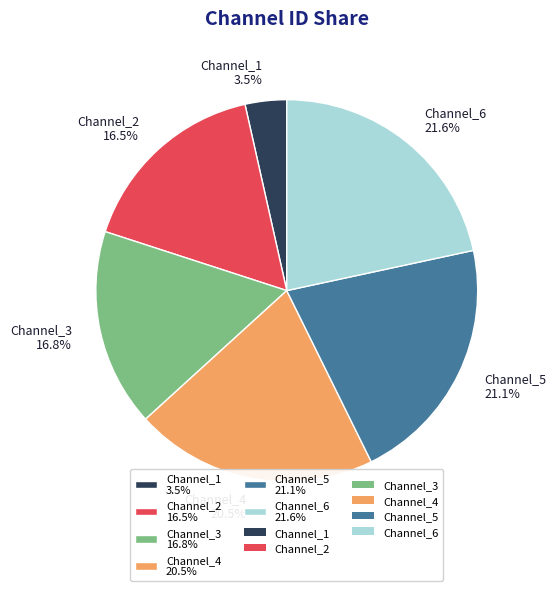

Is there any slice that represents more than half of the pie?

No